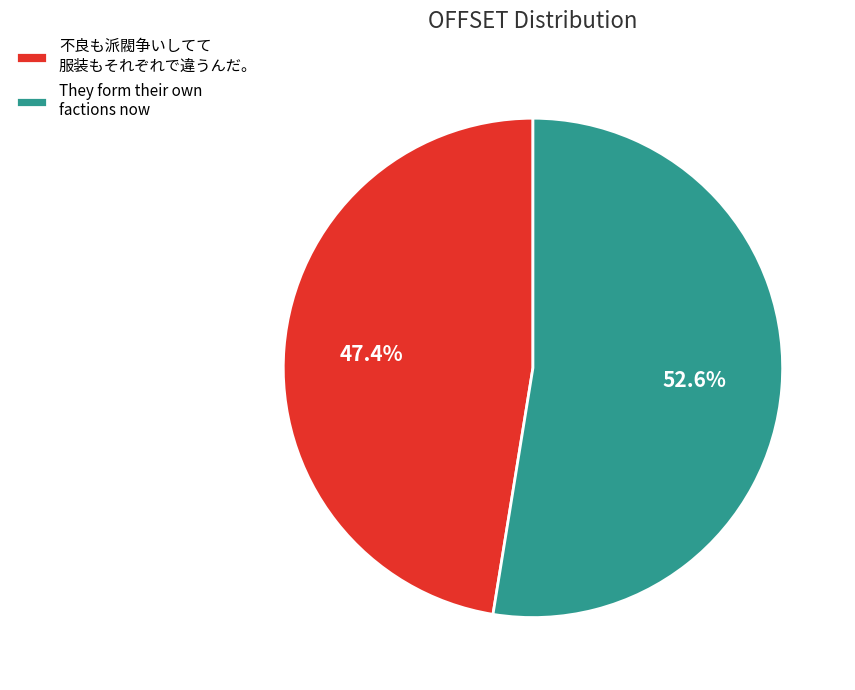

To the nearest percent, what is the difference between the largest and smallest slice percentages?

5%